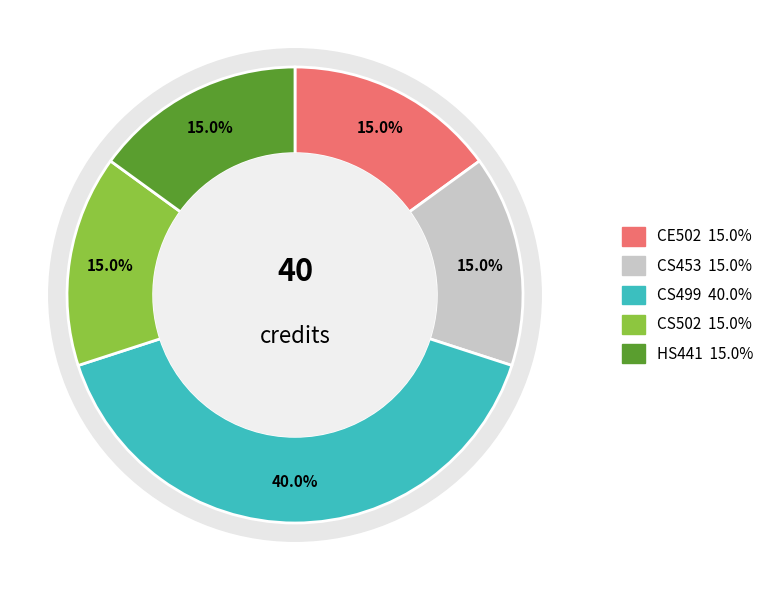

What percentage is NOT represented by CS453?

85.0%